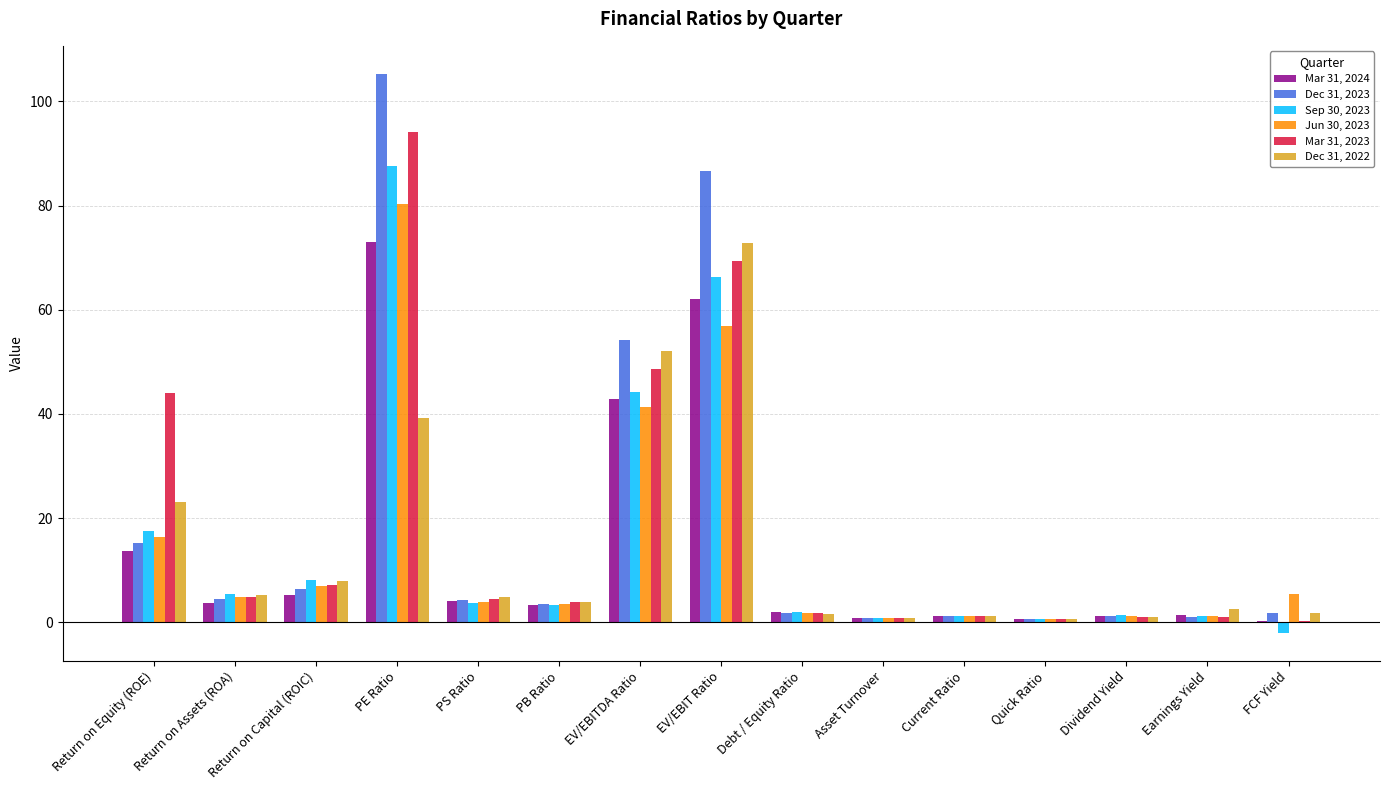

What is the sum of all Sep 30, 2023 values?

241.4